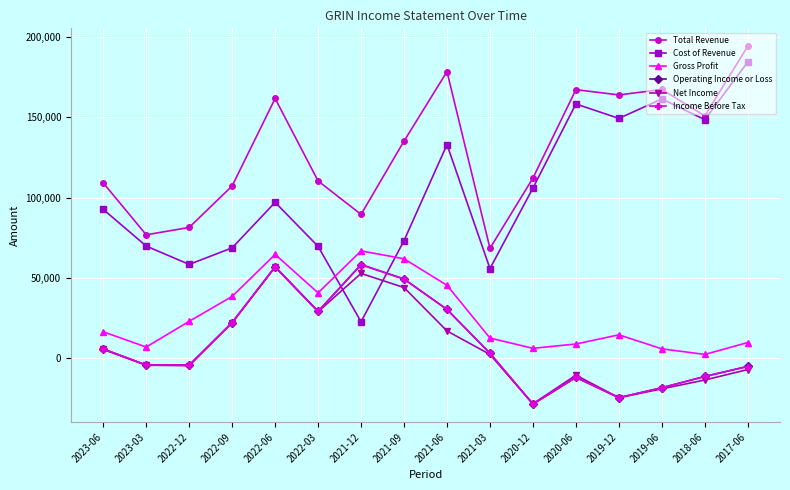

At which category is the sum across all series the highest?

2022-06